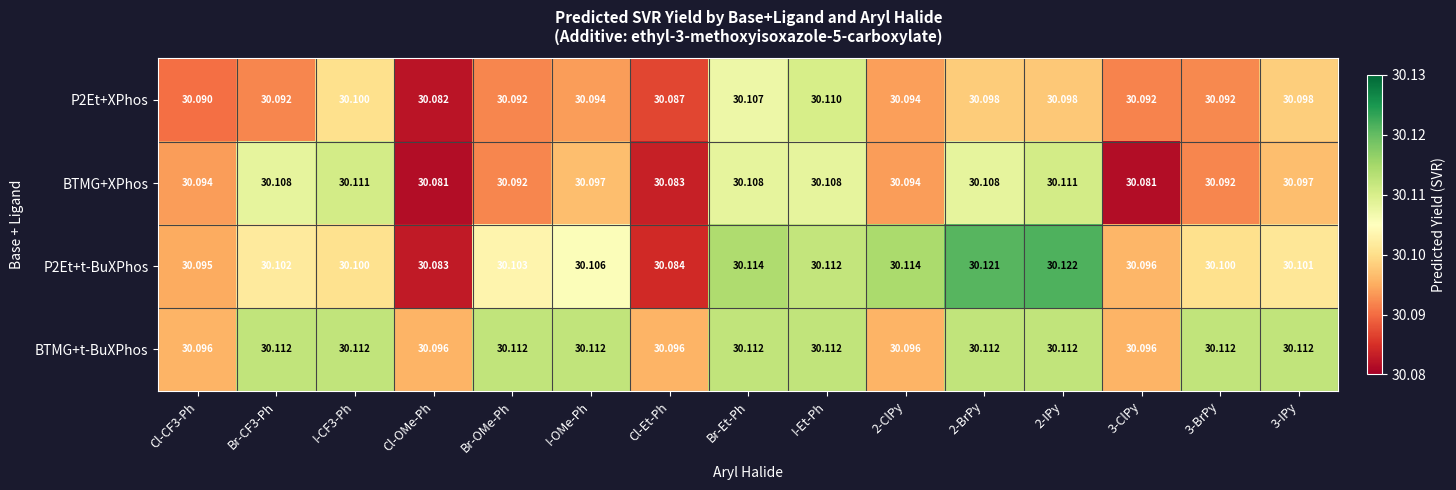

Between I-CF3-Ph and 2-IPy, which series saw the biggest shift?

P2Et+t-BuXPhos